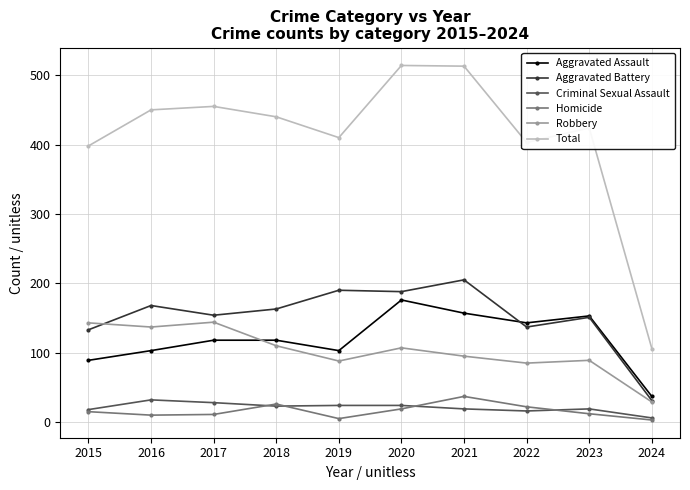

The value of Total at 2019 is 239. True or false?

False